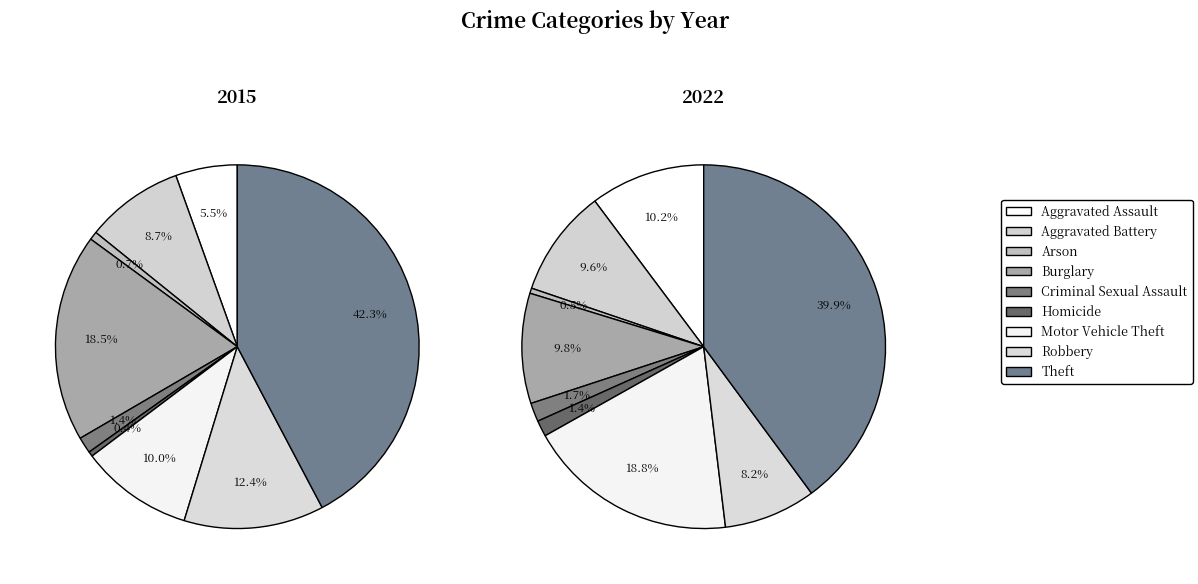

The Arson slice represents 14% of the pie. True or false?

False